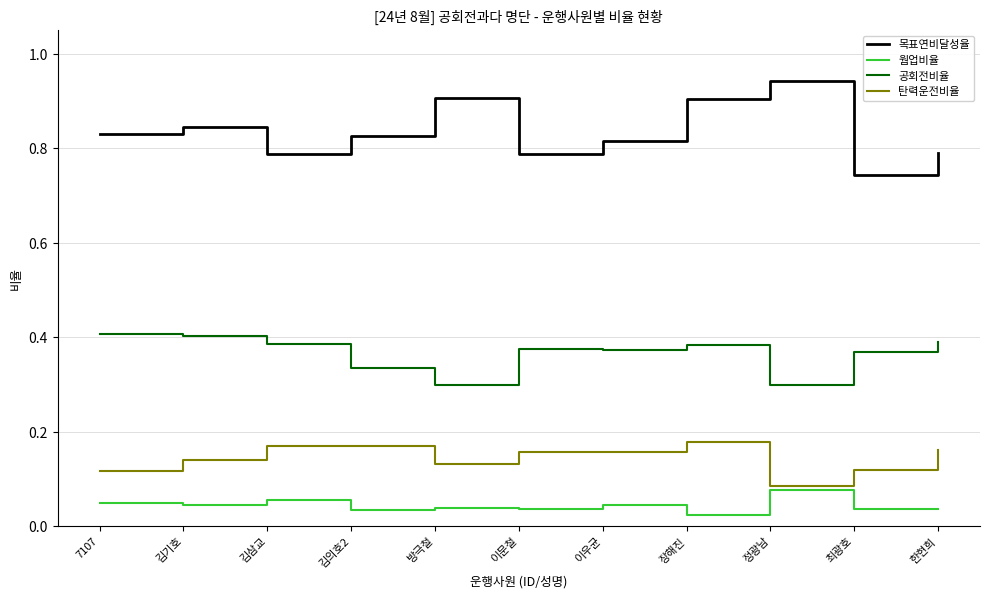

What position from the right is 한현희?

1